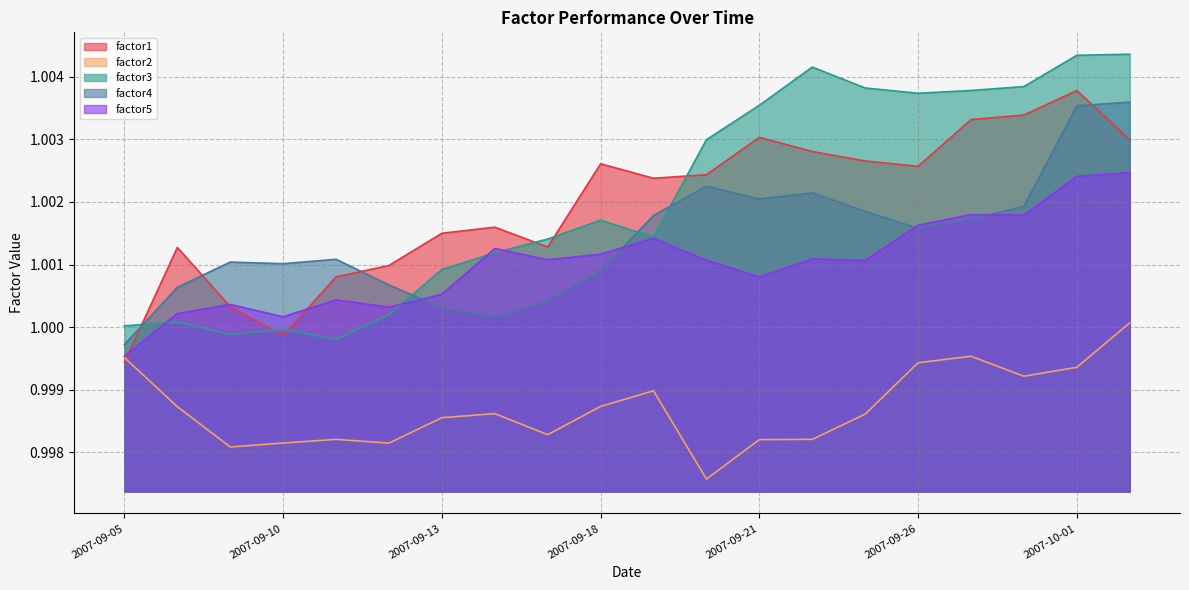

At which category does factor4 reach its first local peak?

2007-09-07